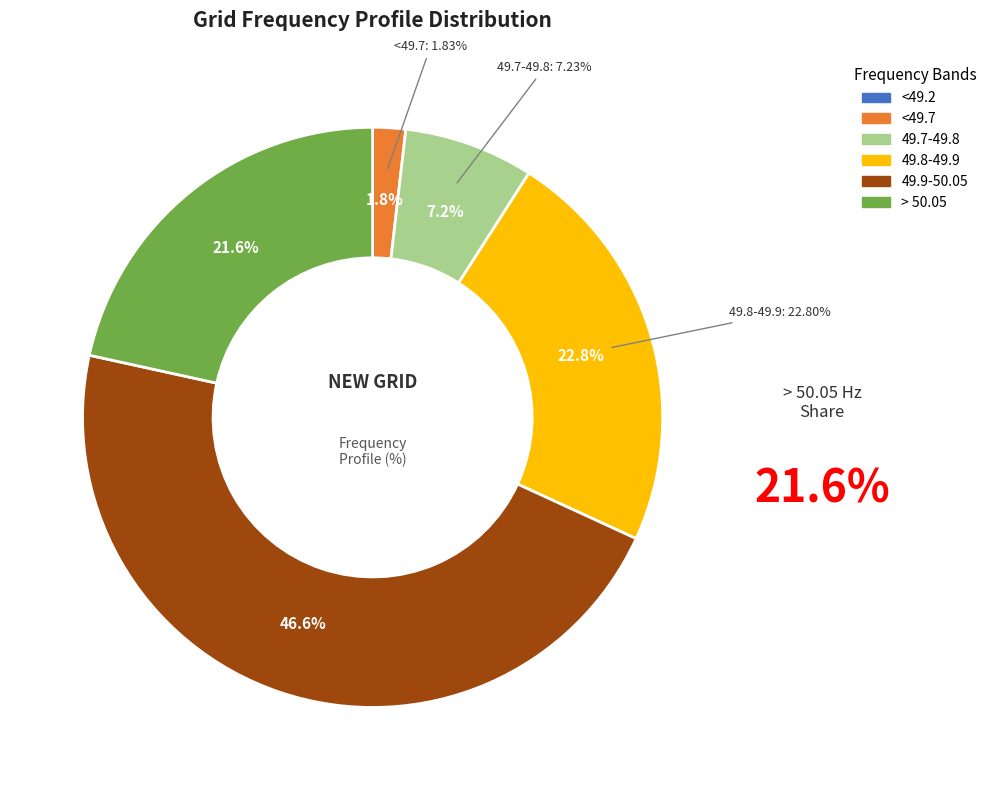

To the nearest percent, what is the difference between the largest and smallest slice percentages?

47%